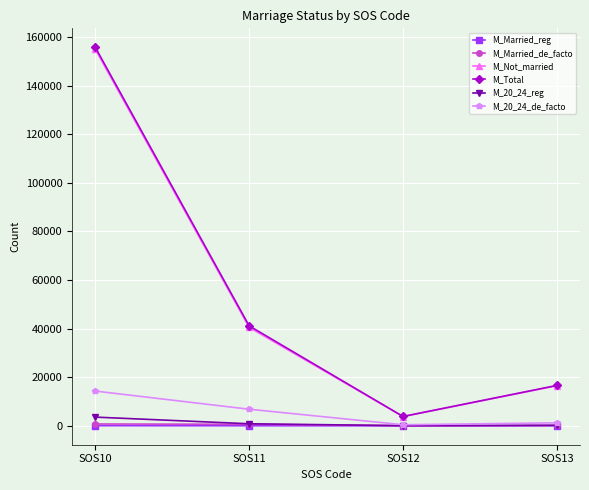

What are all the series names shown in the legend?

M_Married_reg, M_Married_de_facto, M_Not_married, M_Total, M_20_24_reg, M_20_24_de_facto